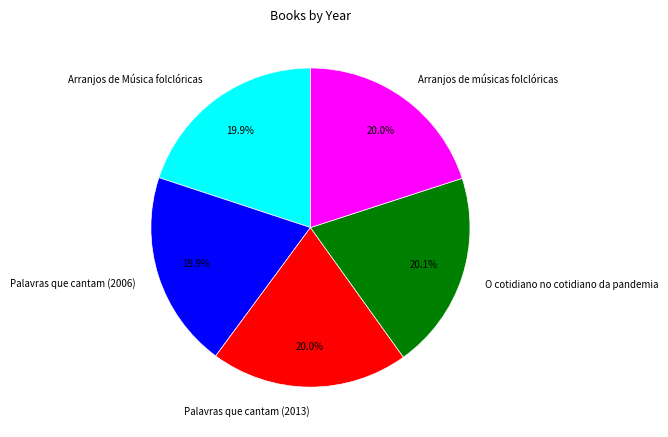

To the nearest percent, what percentage of the pie is Arranjos de músicas folclóricas?

20%